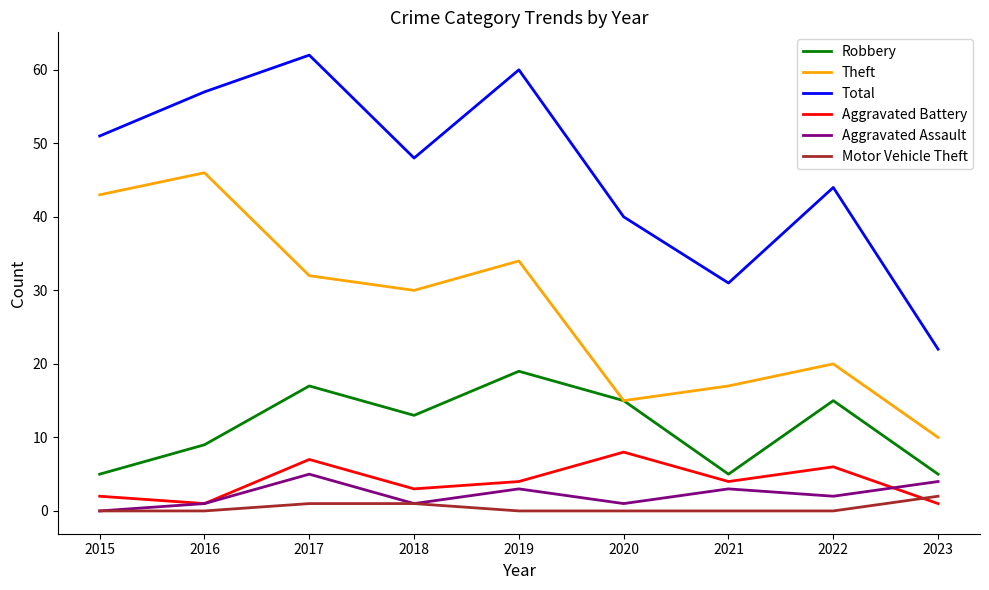

What is the difference between the highest and lowest values at 2022?

44